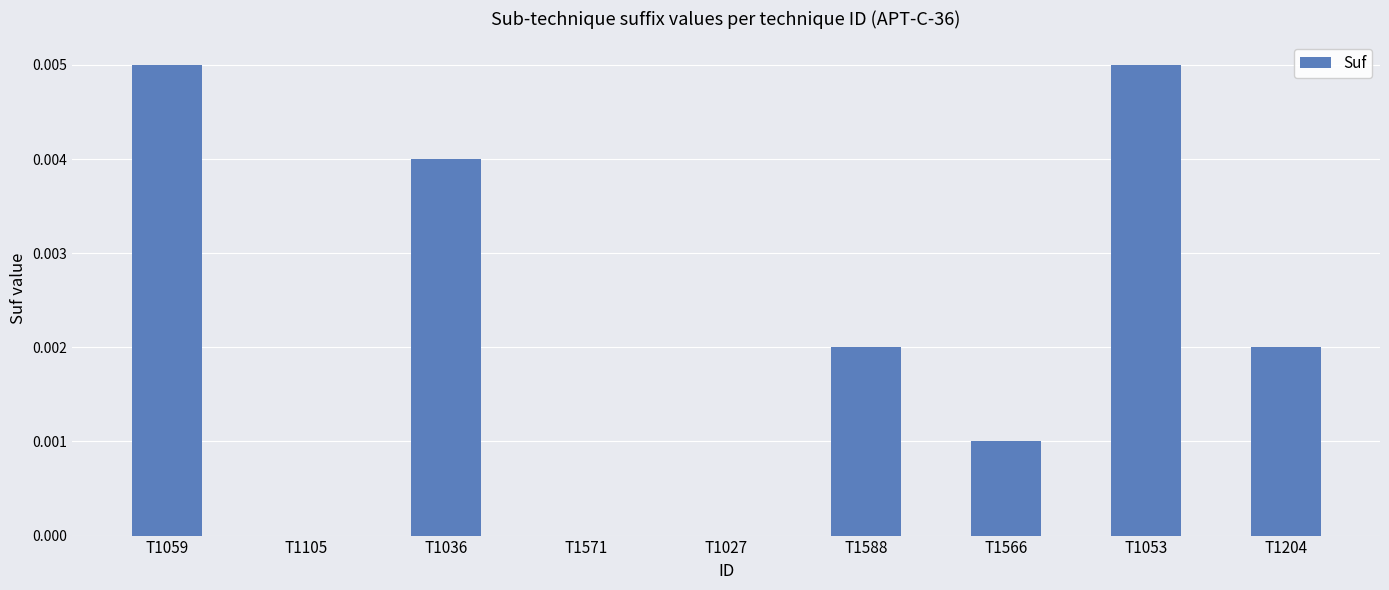

Which has a higher value, T1204 or T1105?

T1204